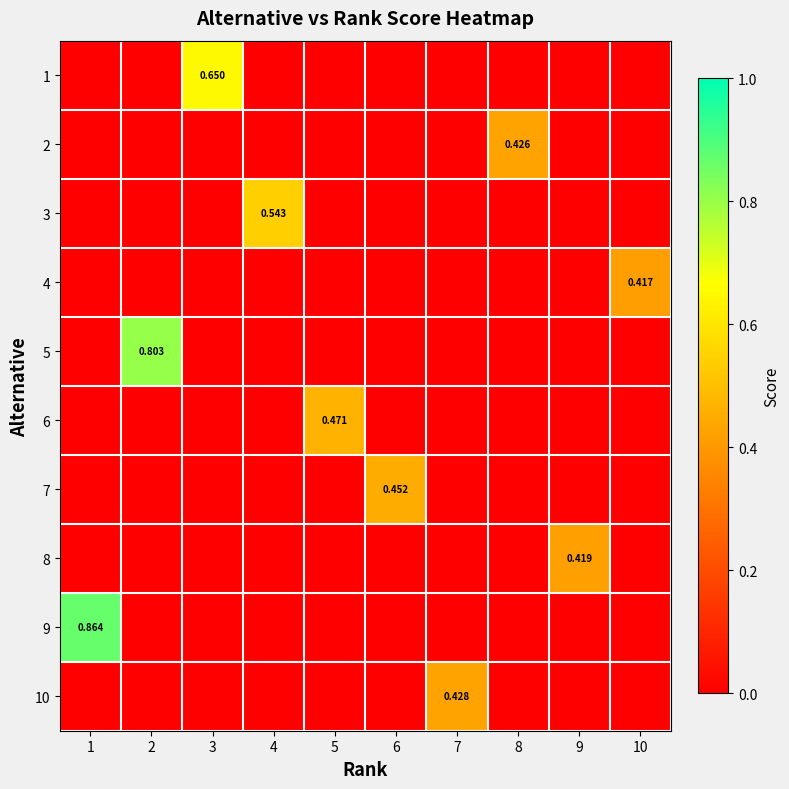

What is the total value across all series at 1?

0.9